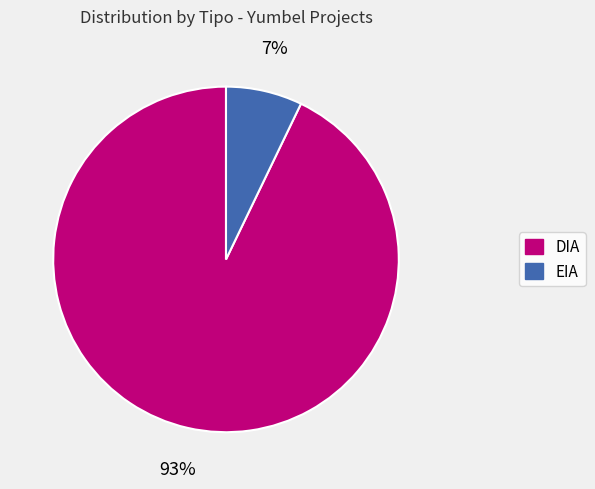

Between EIA and DIA, which is larger?

DIA